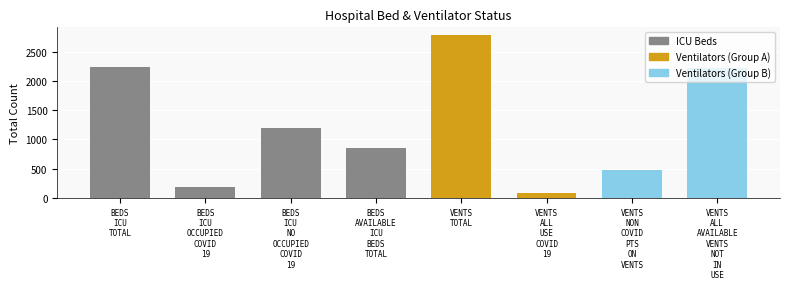

How many data points does each series have?

8